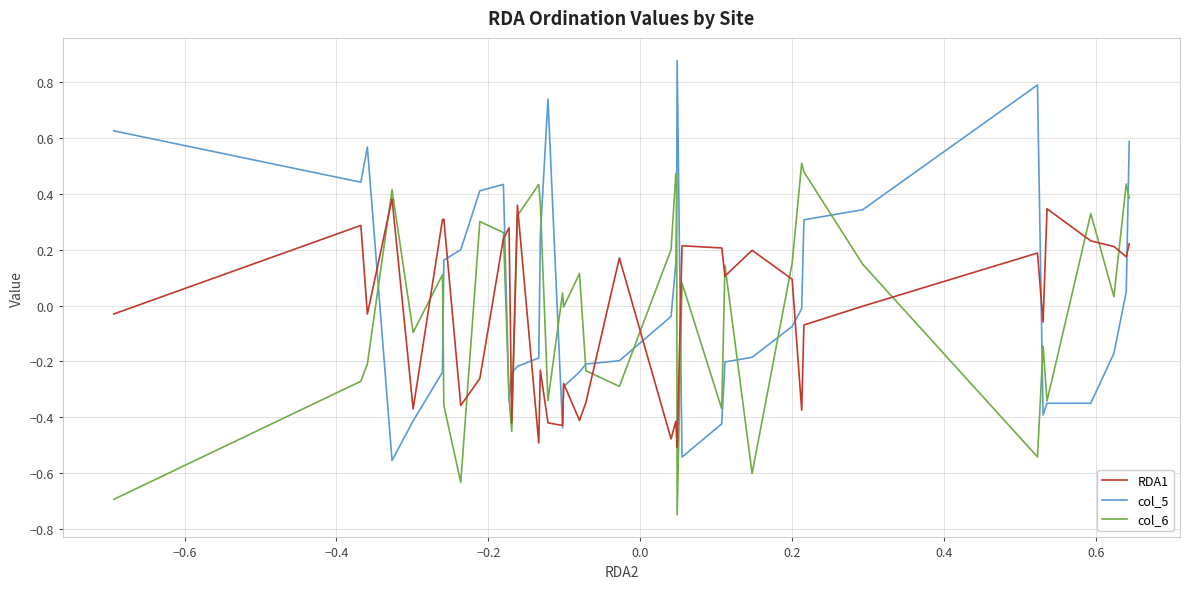

Rank the series by their maximum value, from lowest to highest.

RDA1, col_6, col_5